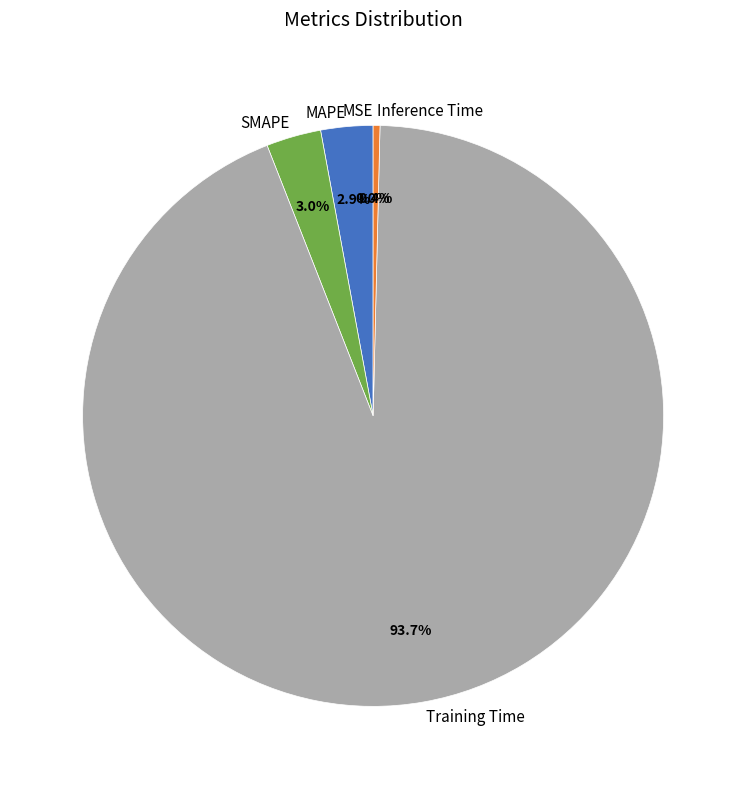

Does Inference Time represent more than half of the total?

No